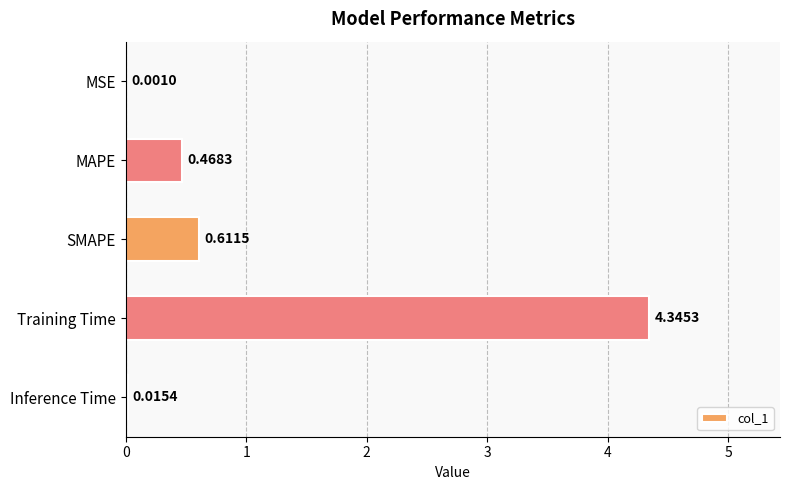

What is the change in value from MAPE to Inference Time?

-0.5